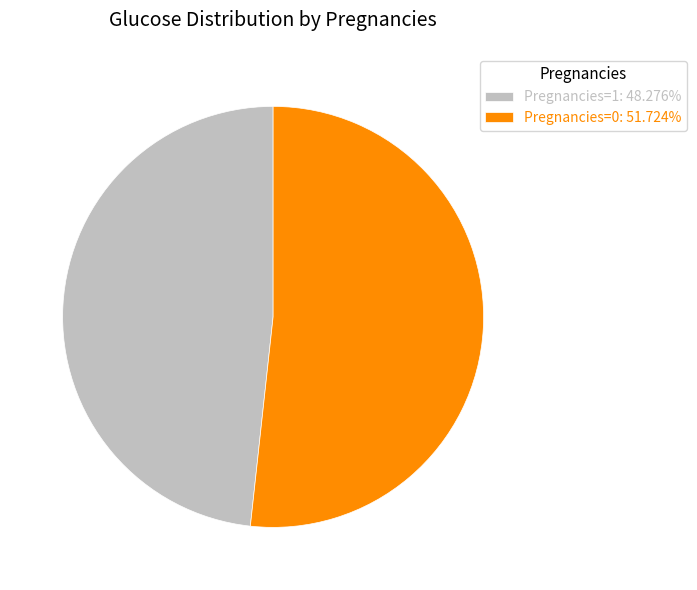

Combined, do Pregnancies=0: 51.724% and Pregnancies=1: 48.276% account for over 50%?

Yes